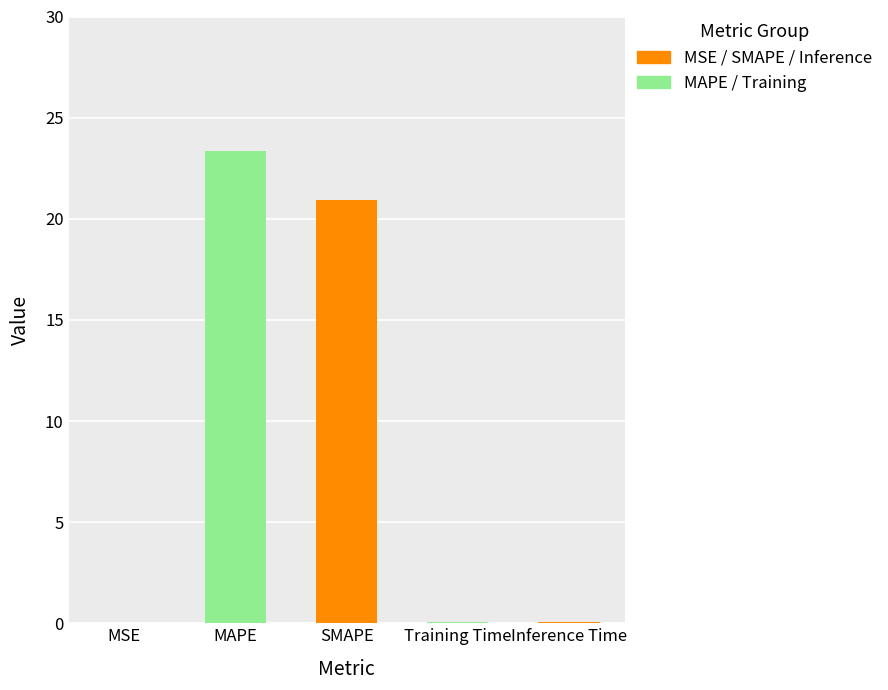

Reading left to right, list all the values displayed in this chart.

0.0	23.4	20.9	0.0	0.0